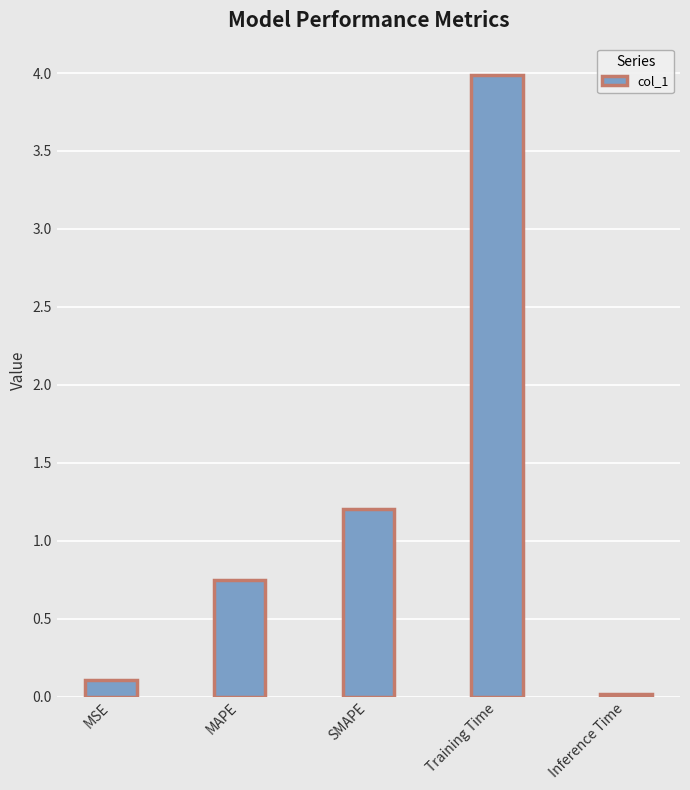

What is the difference between the maximum and minimum values?

4.0